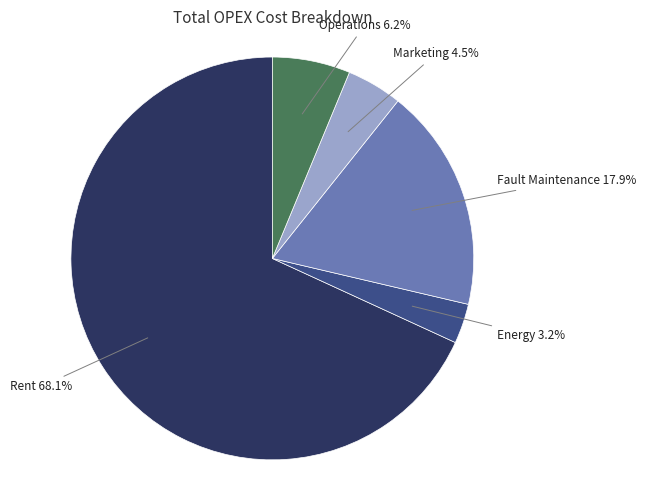

Is Rent the majority of the pie?

Yes